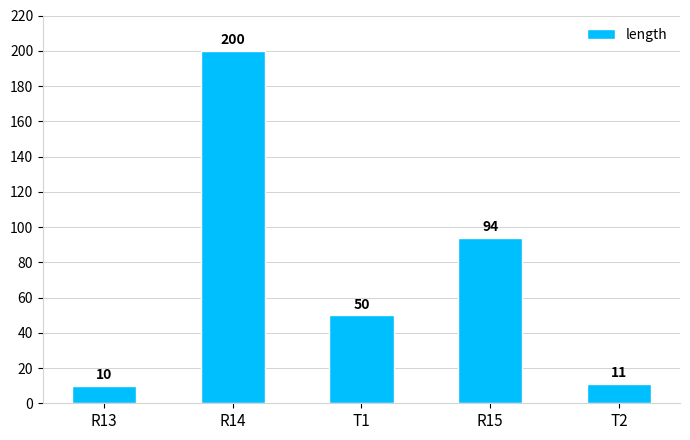

Which has a higher value, R14 or T2?

R14